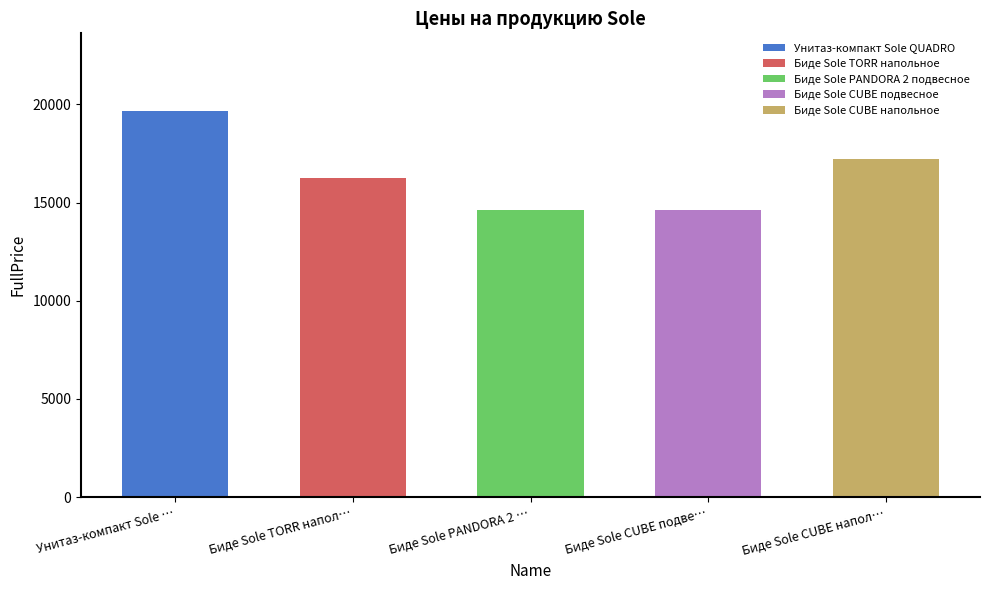

At which label is the value closest to 17141?

Биде Sole CUBE напольное